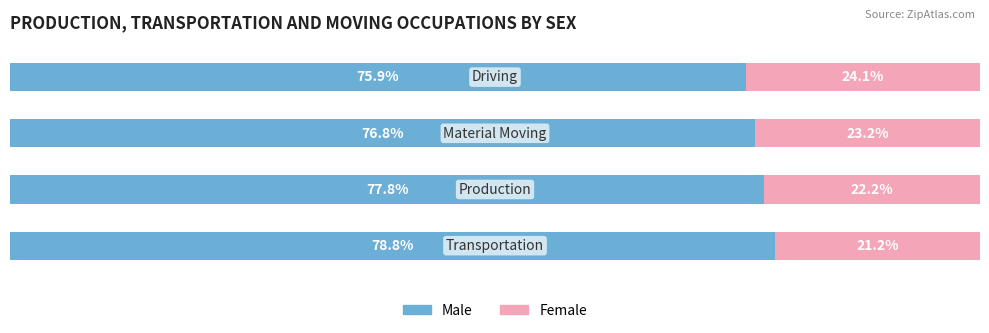

What are all the series names shown in the legend?

Male, Female